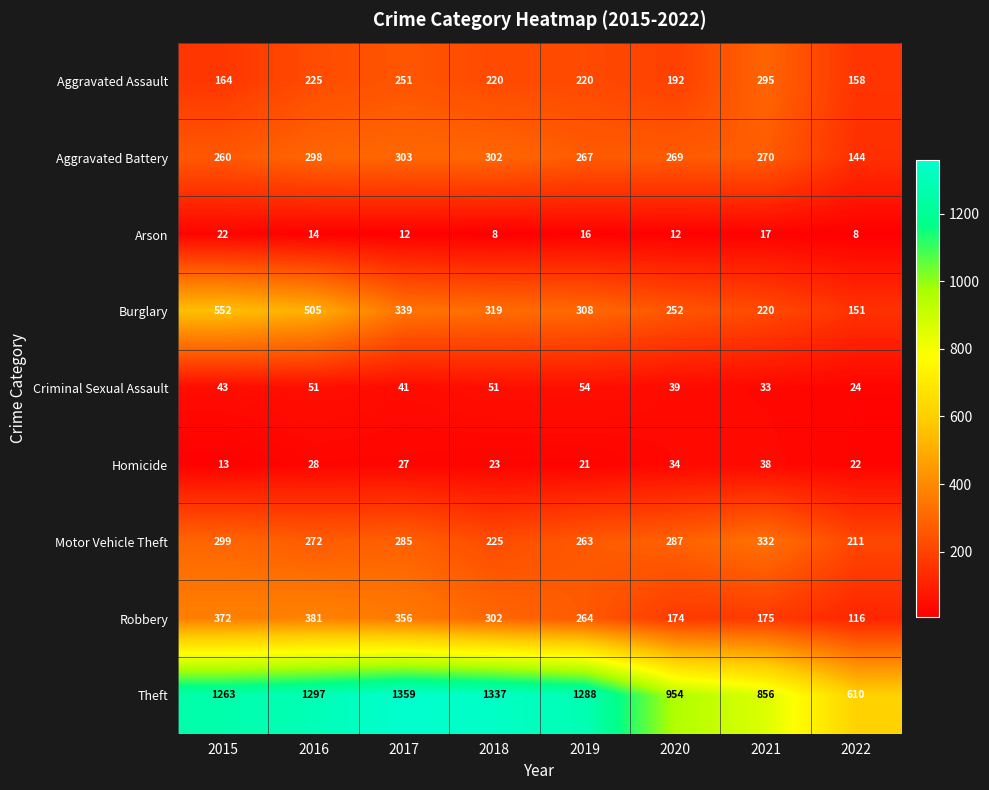

What is the minimum value shown in the chart?

8